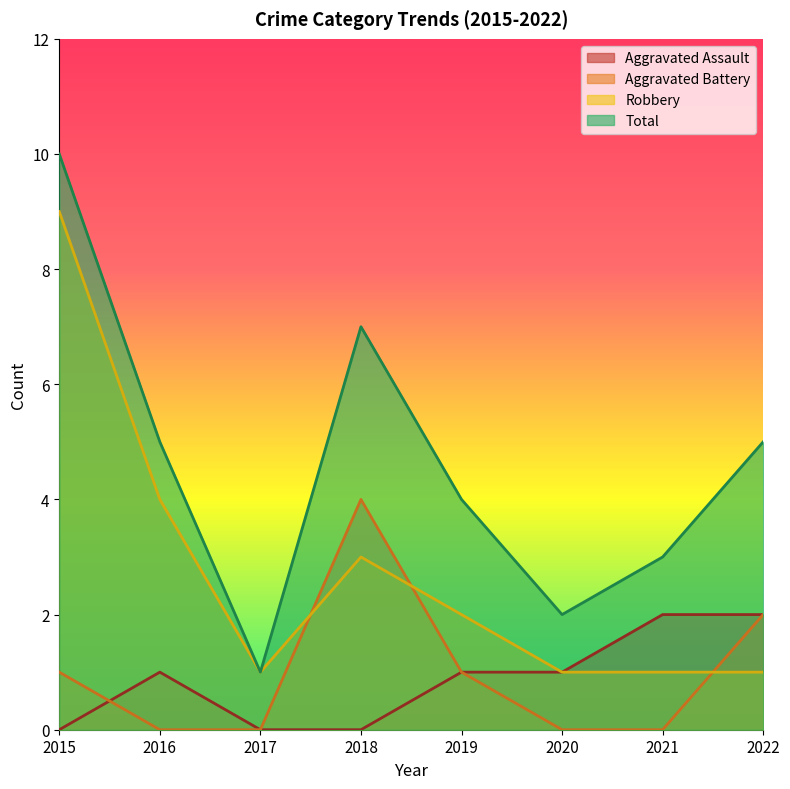

What is the sum of all Aggravated Assault values?

7